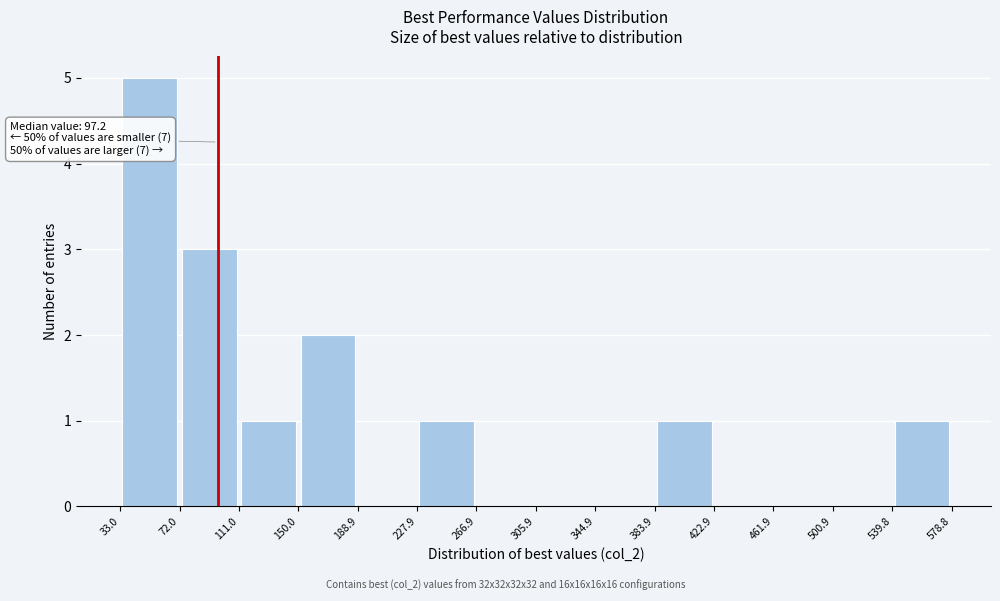

Over which range of the x-axis is the bar tallest?

33.0 to 72.0